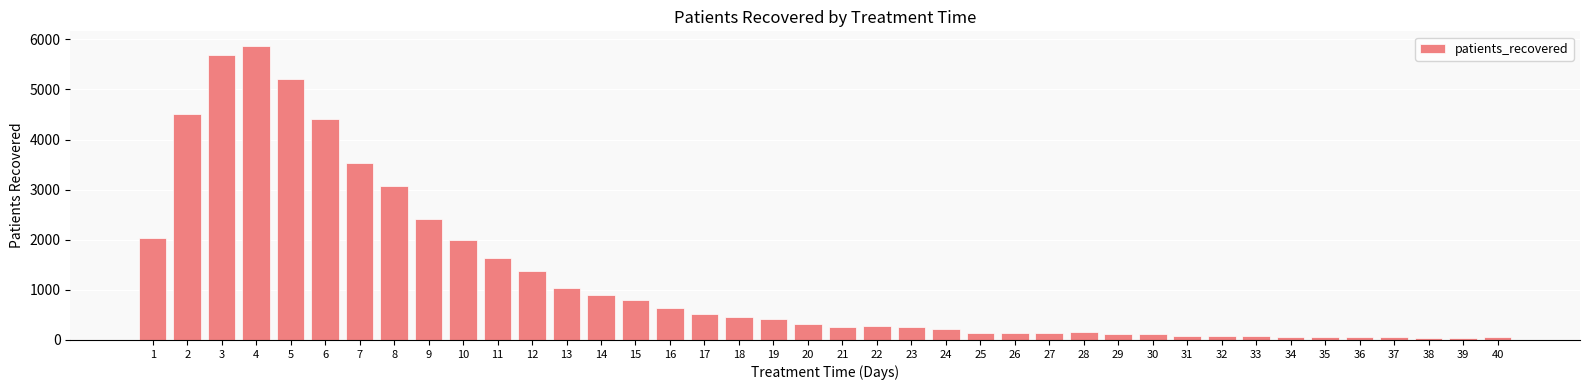

Is it true that the value at 11 is 2246?

False